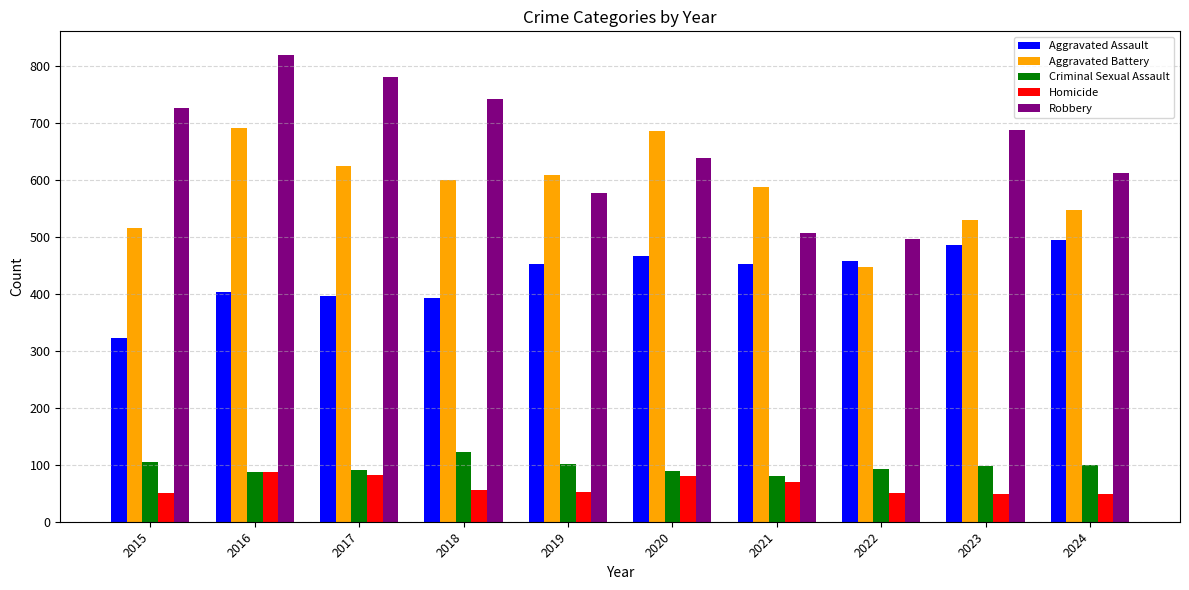

At which label is Robbery closest to 657?

2020